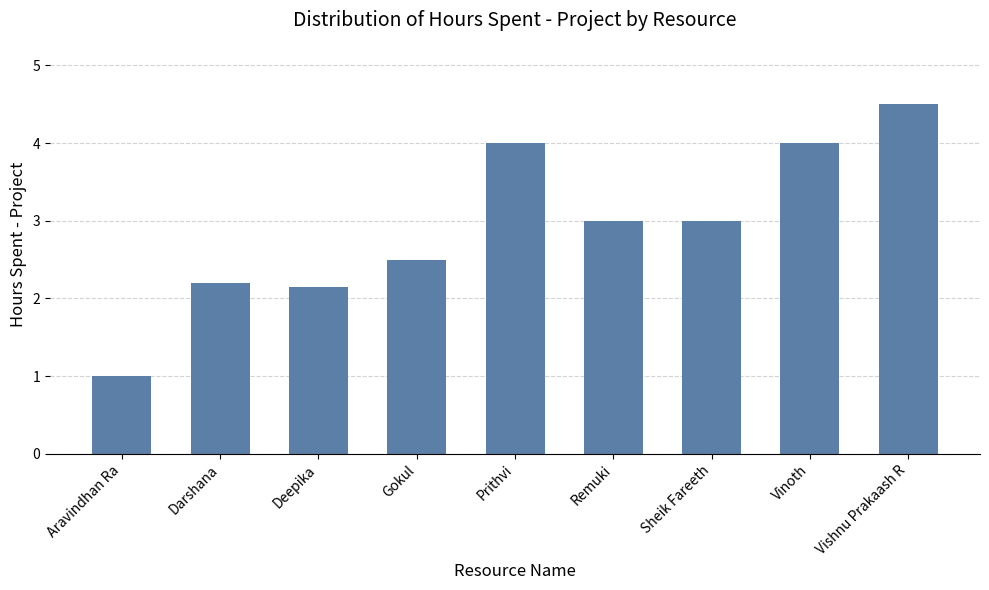

What is the value of the 8th bar from the left?

4.0